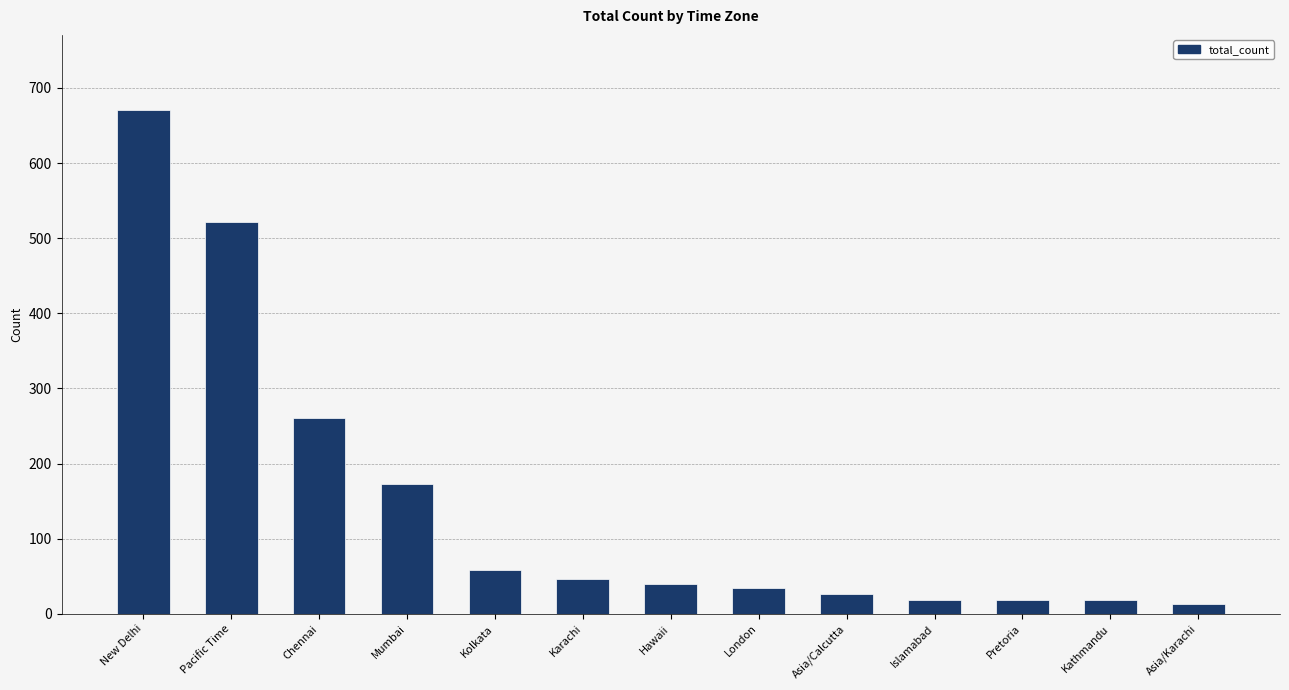

Where does the data first go above 40?

New Delhi